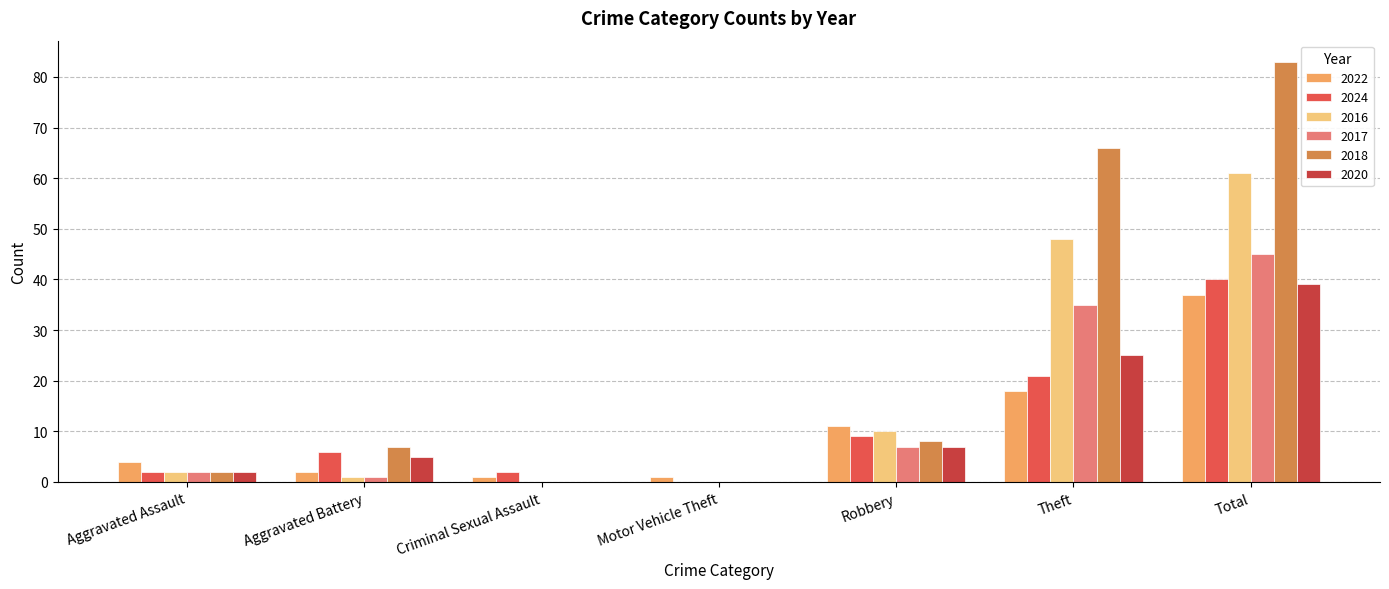

What is the sum of the 2017 values at Robbery and Motor Vehicle Theft?

7